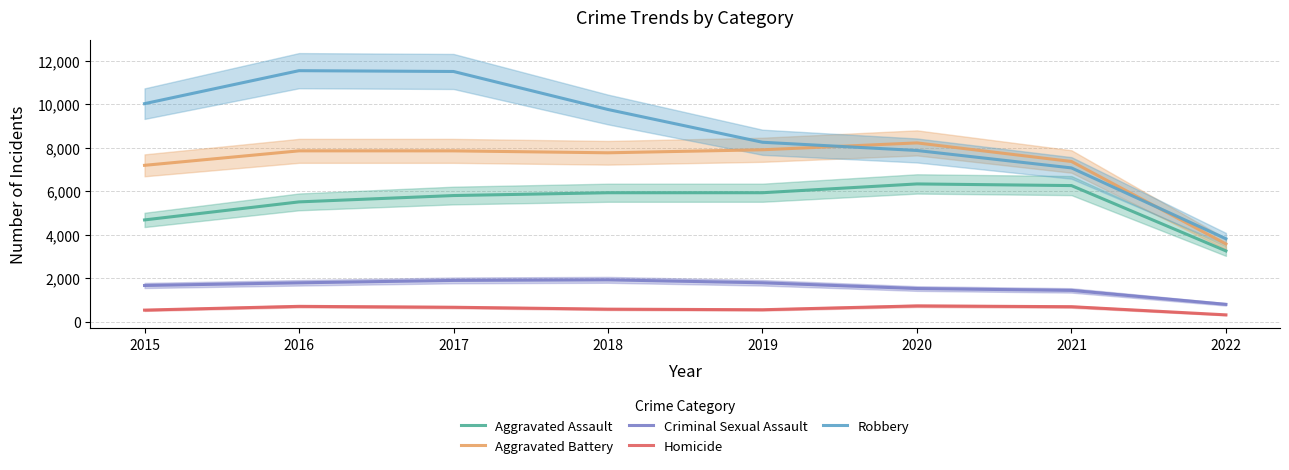

How many lines are shown in the chart?

5